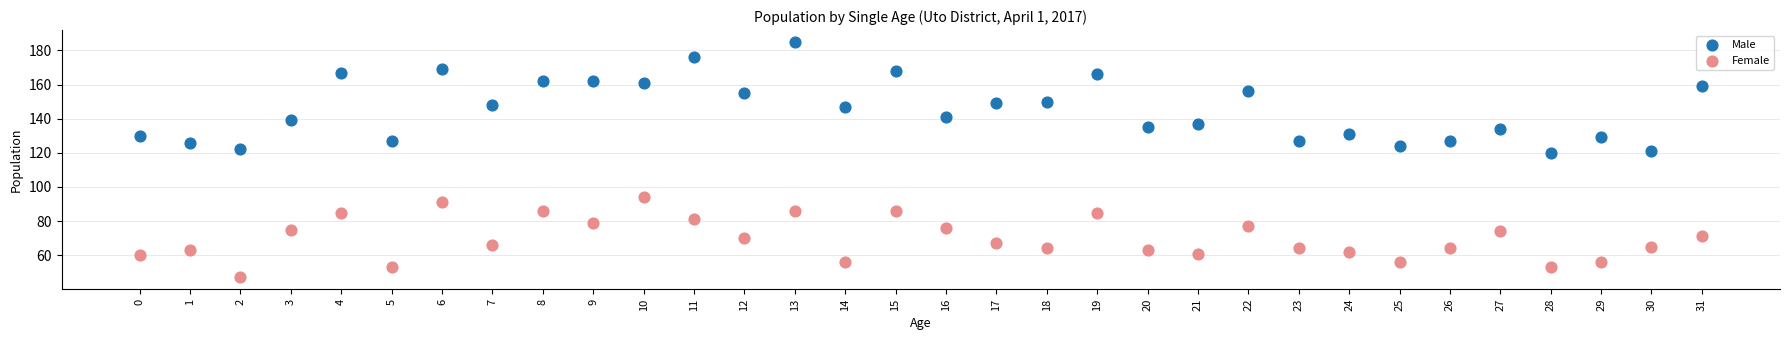

What are all the series names shown in the legend?

Male, Female